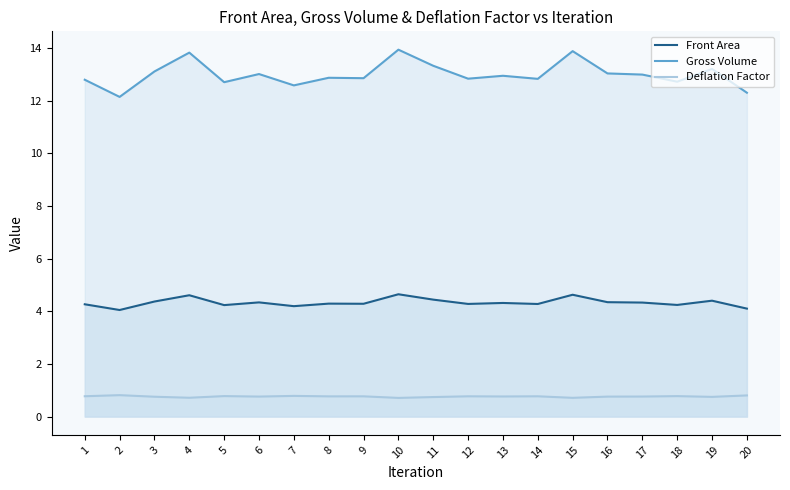

What is the total value across all series at 11?

18.5